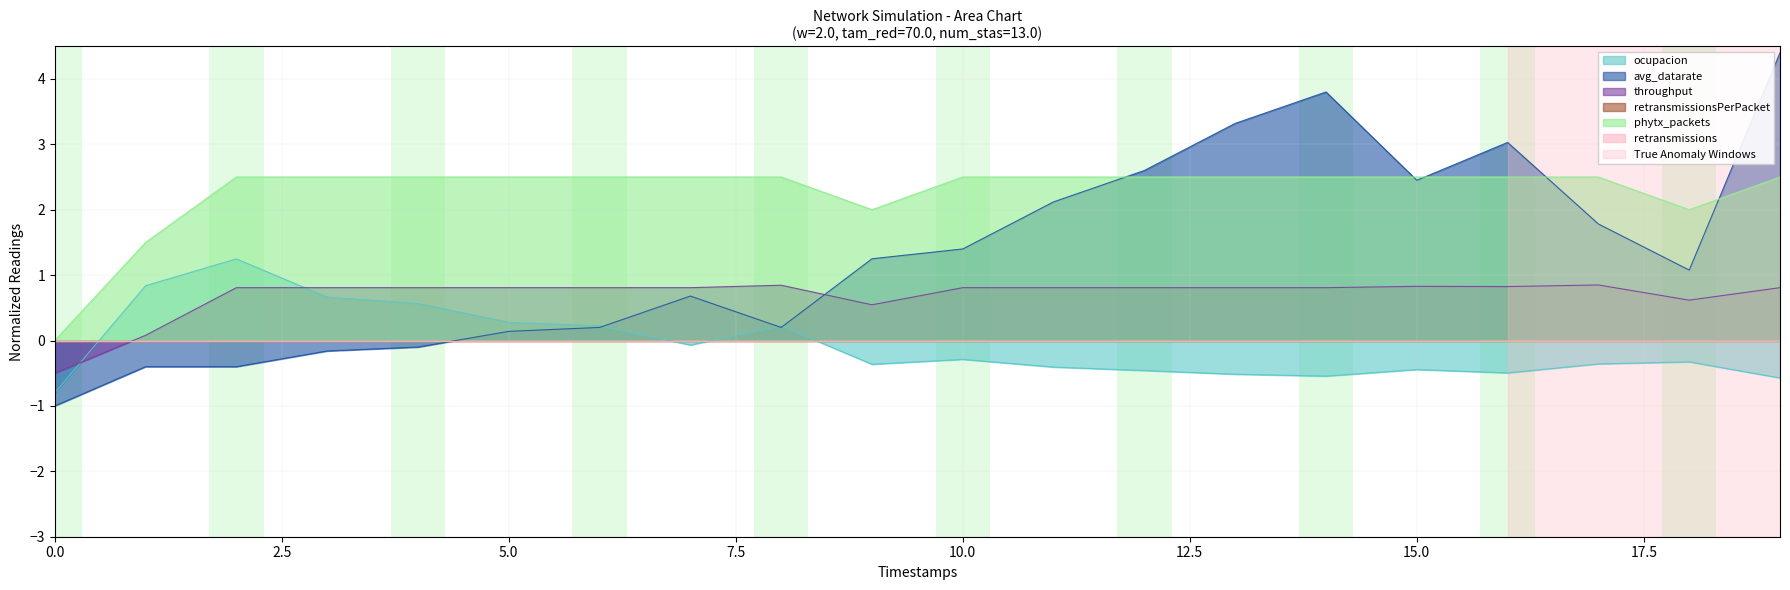

How many data points in avg_datarate are less than 1?

9